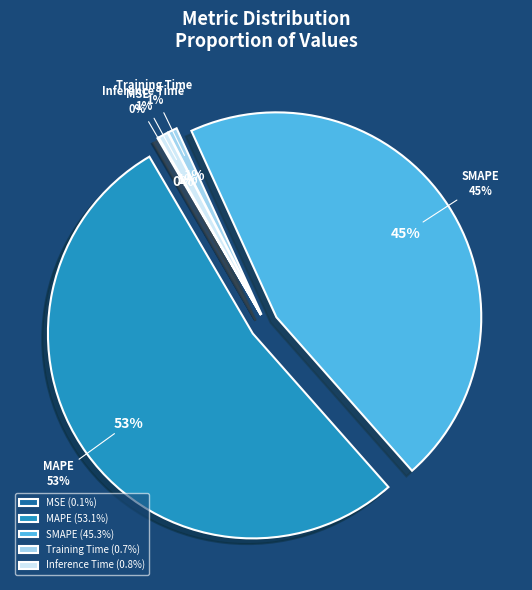

To the nearest percent, what is the difference between the largest and smallest slice percentages?

53%